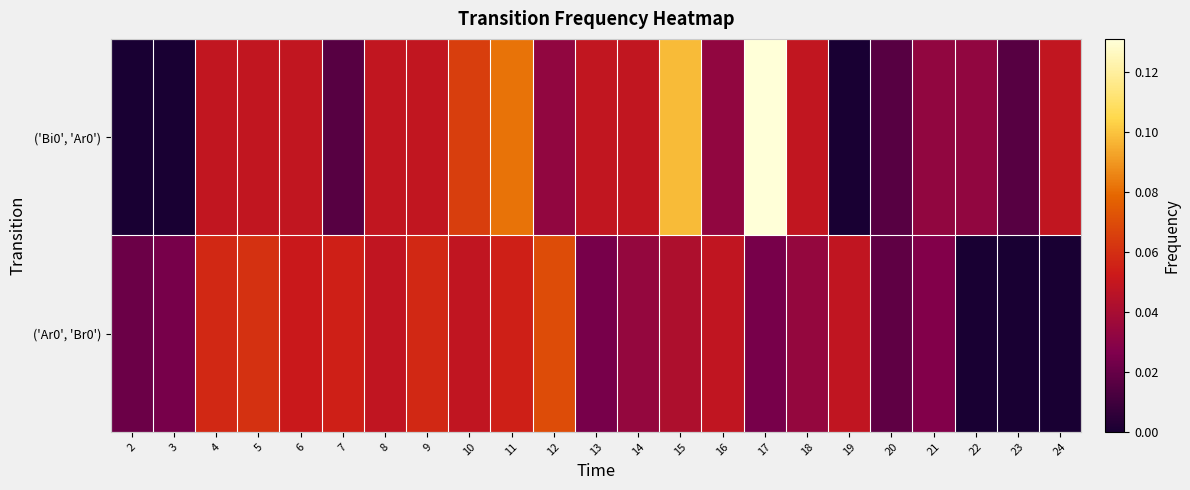

At which category does the chart reach its minimum across all series?

2